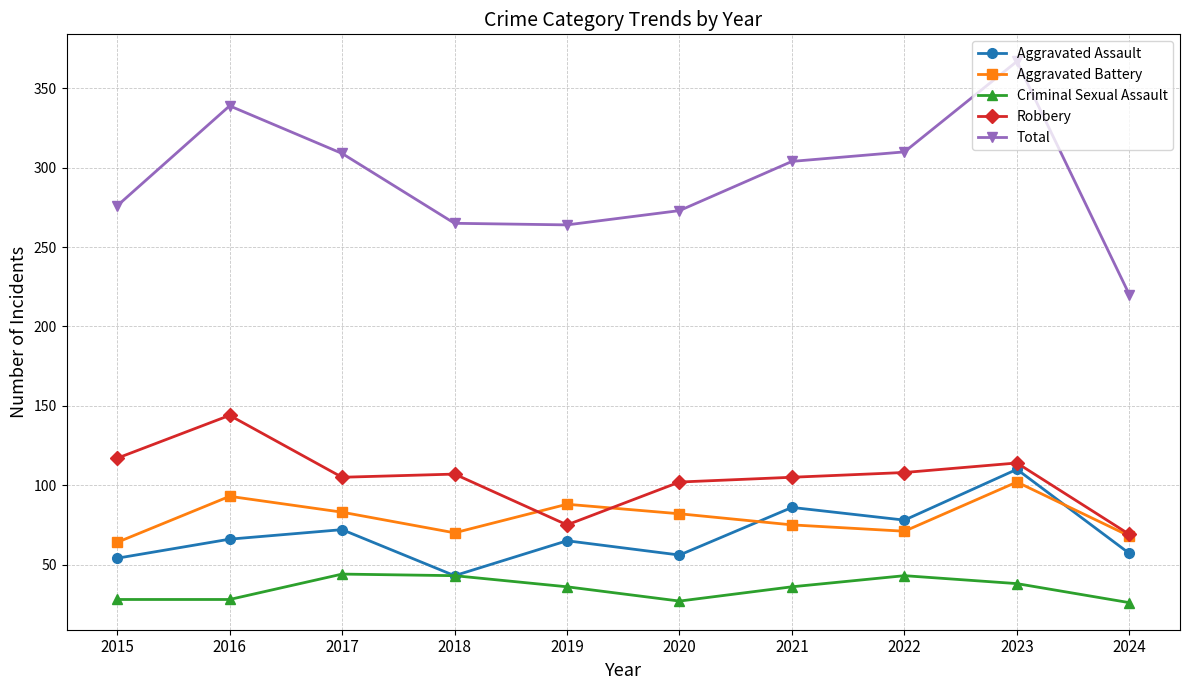

The value of Robbery at 2018 is 107. True or false?

True